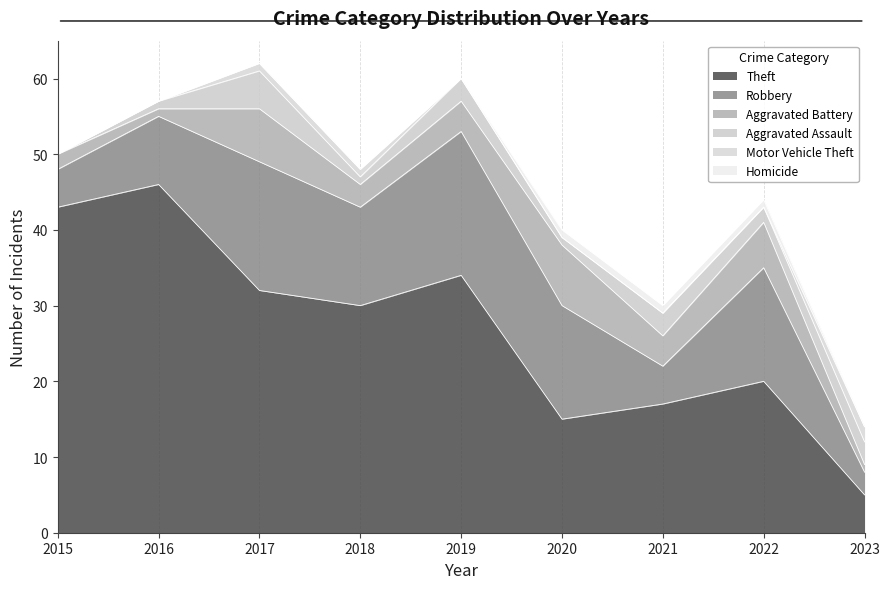

At how many categories does at least one series exceed 30?

4